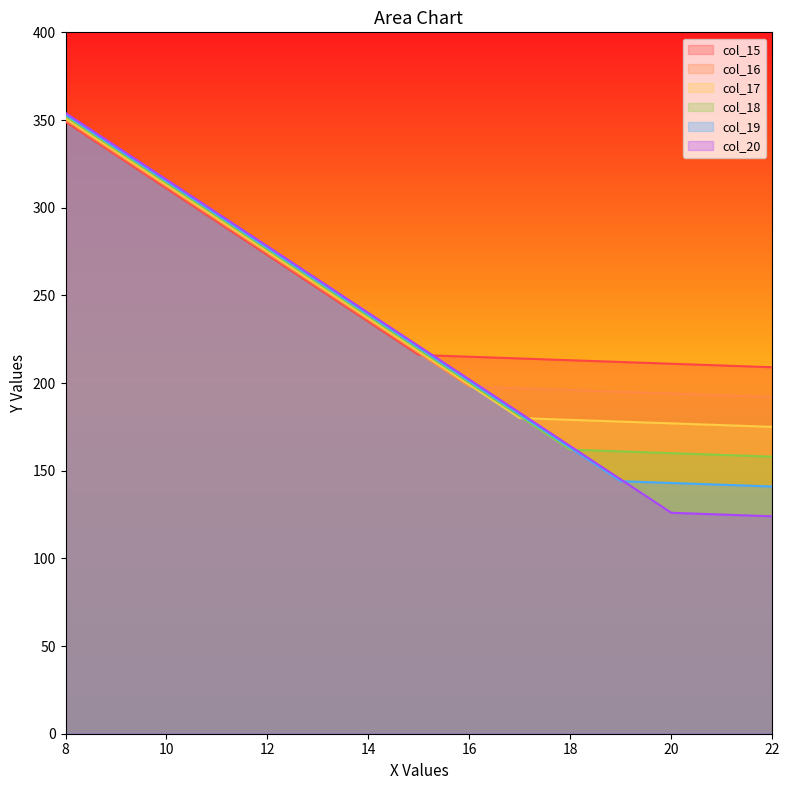

Reading left to right, transcribe all the data shown in this chart.

col_15: 8=349	9=330	10=311	11=292	12=273	13=254	14=235	15=216	16=215	17=214	18=213	19=212	20=211	21=210	22=209
col_16: 8=350	9=331	10=312	11=293	12=274	13=255	14=236	15=217	16=198	17=197	18=196	19=195	20=194	21=193	22=192
col_17: 8=351	9=332	10=313	11=294	12=275	13=256	14=237	15=218	16=199	17=180	18=179	19=178	20=177	21=176	22=175
col_18: 8=352	9=333	10=314	11=295	12=276	13=257	14=238	15=219	16=200	17=181	18=162	19=161	20=160	21=159	22=158
col_19: 8=353	9=334	10=315	11=296	12=277	13=258	14=239	15=220	16=201	17=182	18=163	19=144	20=143	21=142	22=141
col_20: 8=354	9=335	10=316	11=297	12=278	13=259	14=240	15=221	16=202	17=183	18=164	19=145	20=126	21=125	22=124